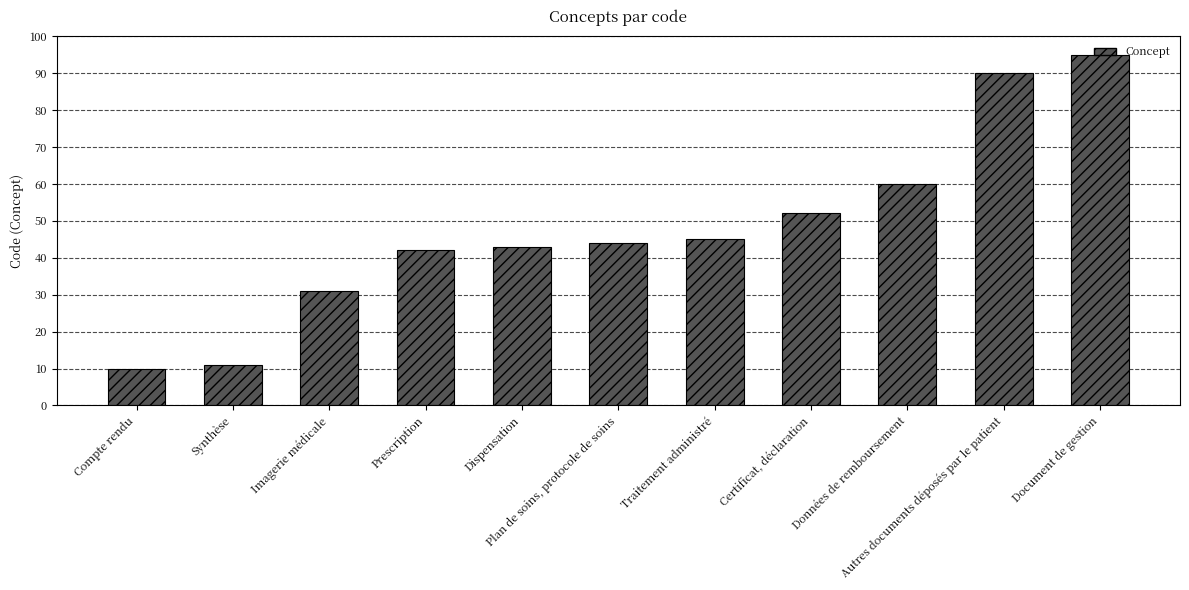

Reading left to right, what are all the values shown in this chart?

Compte rendu=10	Synthèse=11	Imagerie médicale=31	Prescription=42	Dispensation=43	Plan de soins, protocole de soins=44	Traitement administré=45	Certificat, déclaration=52	Données de remboursement=60	Autres documents déposés par le patient=90	Document de gestion=95